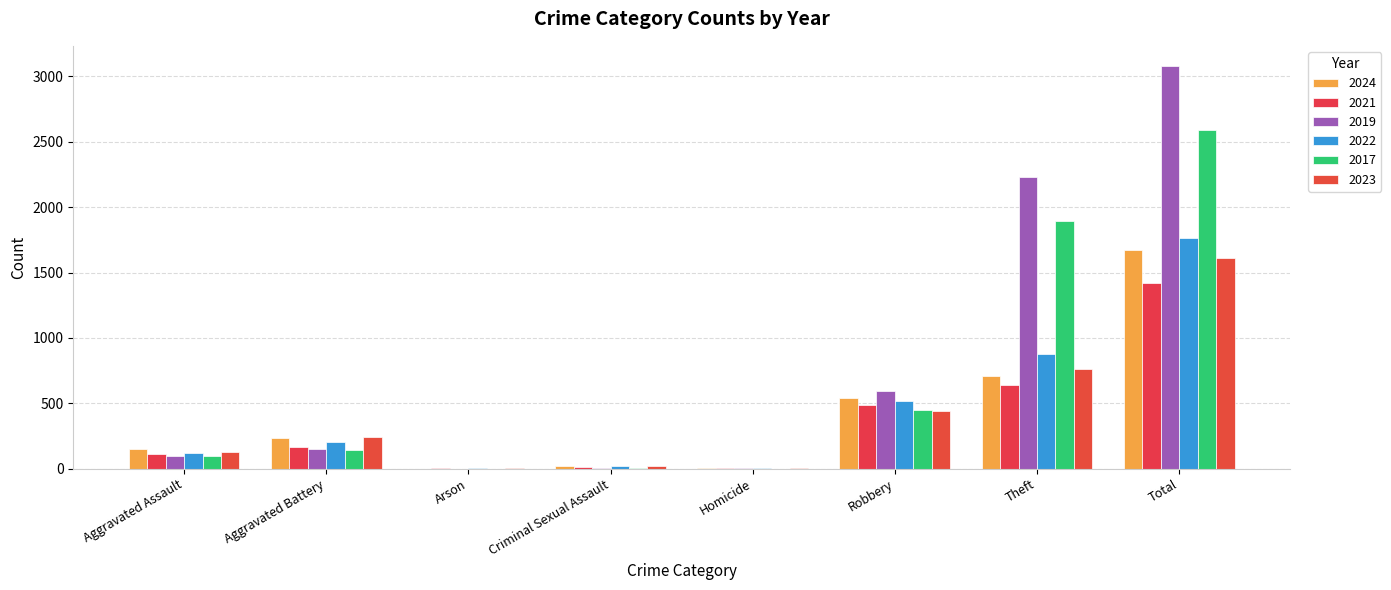

Which series has the largest total across all categories?

2019